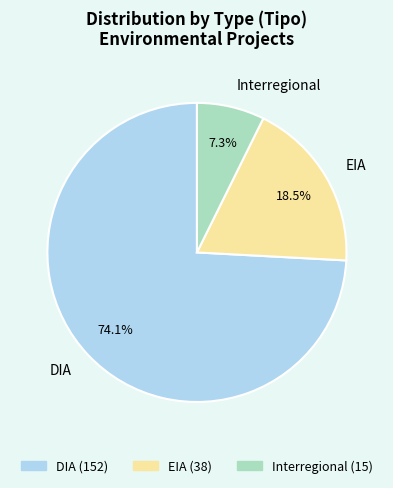

Rank the categories by value from lowest to highest.

Interregional, EIA, DIA